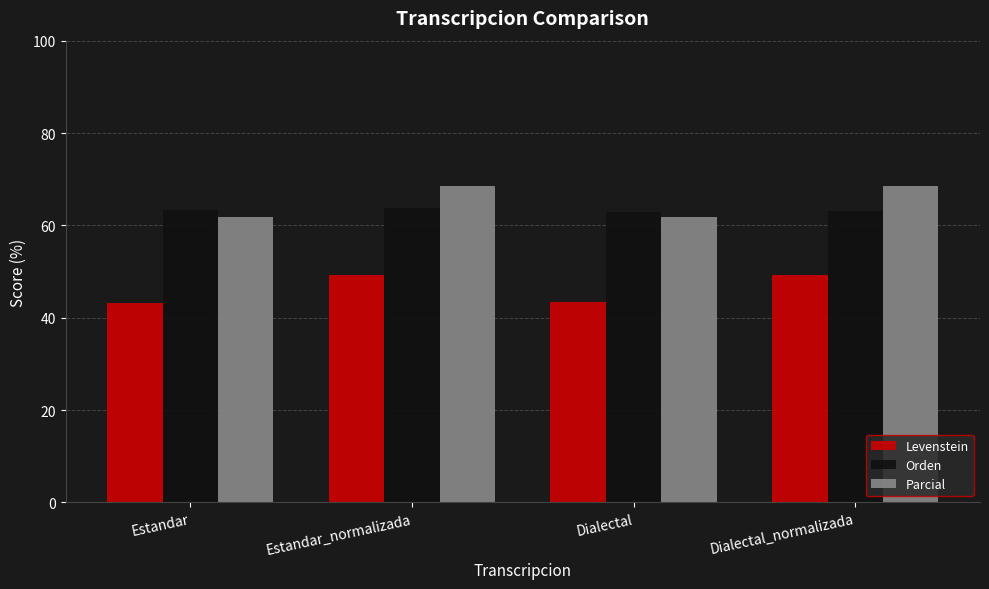

Does the chart contain any negative values?

No